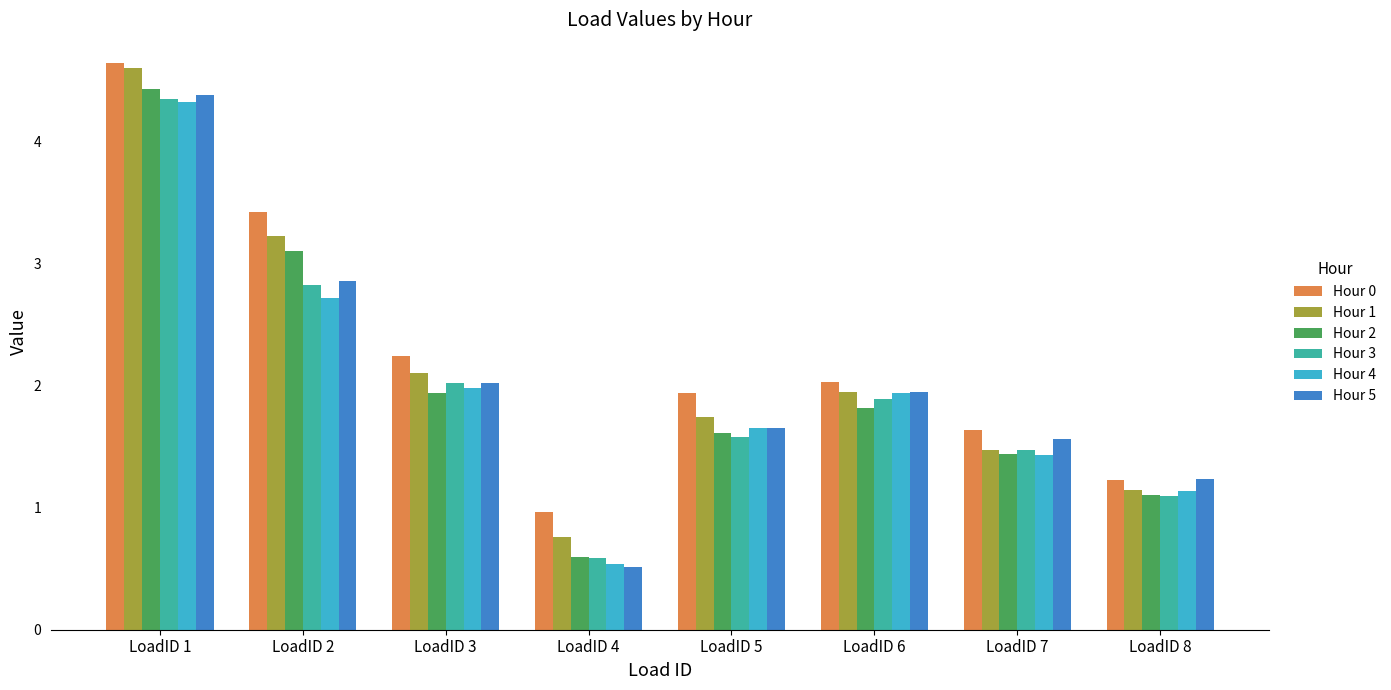

Between LoadID 2 and LoadID 8, which series saw the biggest shift?

Hour 0